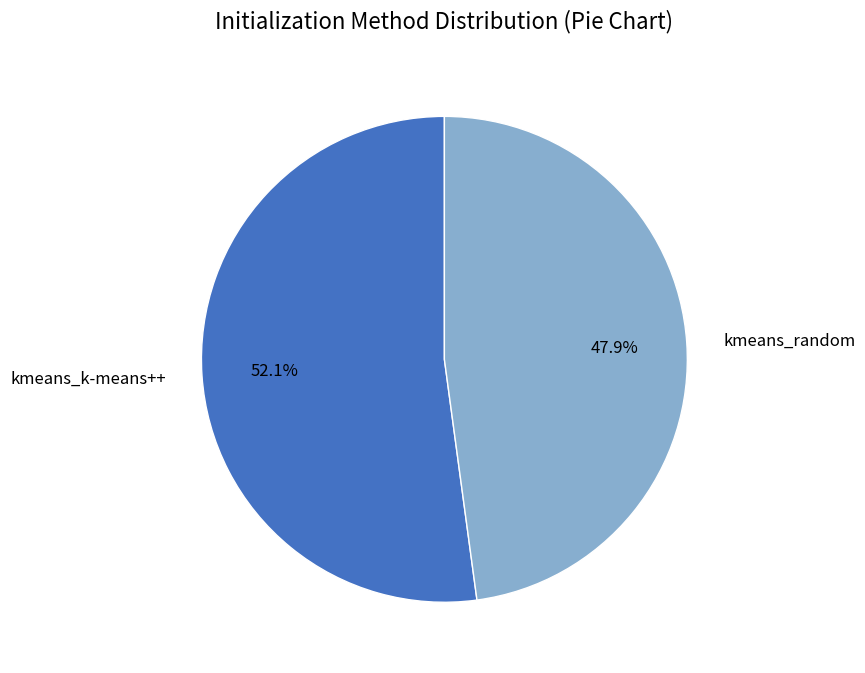

What is the largest slice in the pie chart?

kmeans_k-means++